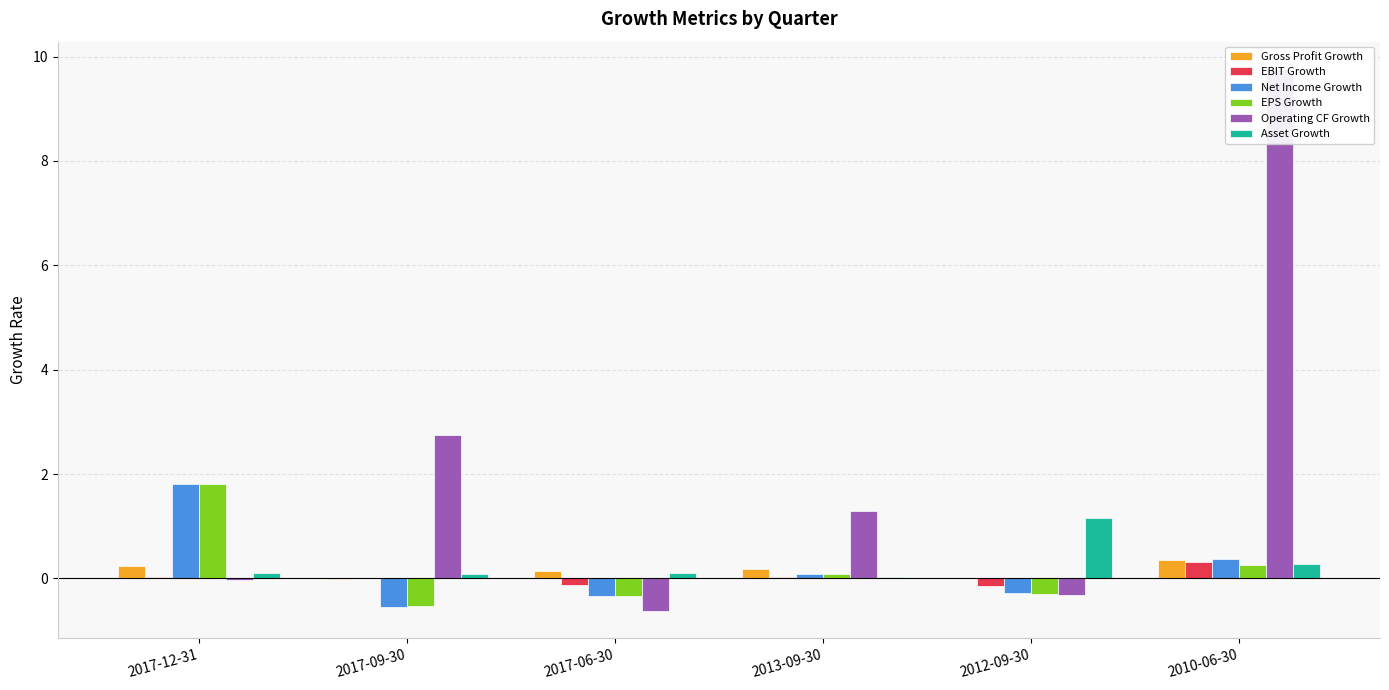

Reading left to right, extract all data points from this chart.

Gross Profit Growth: 2017-12-31=0.2	2017-09-30=-0.0	2017-06-30=0.1	2013-09-30=0.2	2012-09-30=0.0	2010-06-30=0.4
EBIT Growth: 2017-12-31=0.0	2017-09-30=0.0	2017-06-30=-0.1	2013-09-30=0.0	2012-09-30=-0.1	2010-06-30=0.3
Net Income Growth: 2017-12-31=1.8	2017-09-30=-0.5	2017-06-30=-0.3	2013-09-30=0.1	2012-09-30=-0.3	2010-06-30=0.4
EPS Growth: 2017-12-31=1.8	2017-09-30=-0.5	2017-06-30=-0.3	2013-09-30=0.1	2012-09-30=-0.3	2010-06-30=0.3
Operating CF Growth: 2017-12-31=-0.0	2017-09-30=2.8	2017-06-30=-0.6	2013-09-30=1.3	2012-09-30=-0.3	2010-06-30=9.8
Asset Growth: 2017-12-31=0.1	2017-09-30=0.1	2017-06-30=0.1	2013-09-30=0.0	2012-09-30=1.2	2010-06-30=0.3